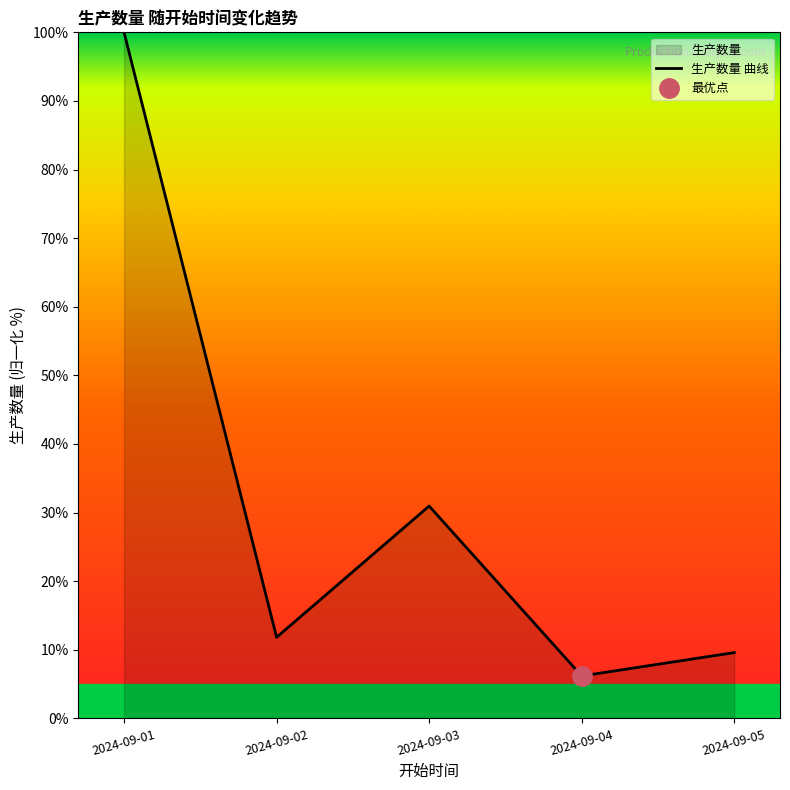

How many distinct data groups are displayed?

1